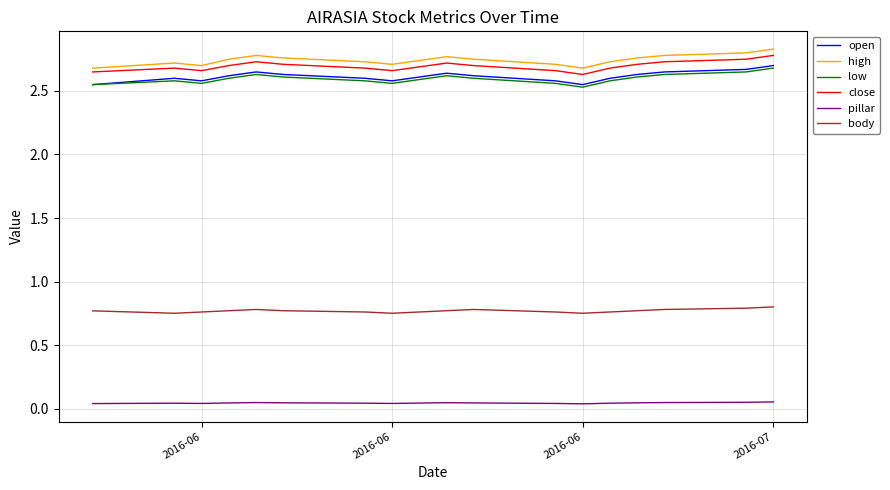

True or false: low and close intersect in this chart.

False